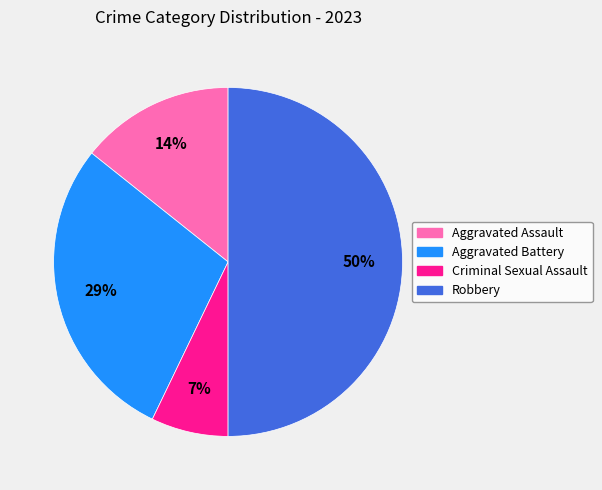

True or false: Robbery accounts for 50% of the total.

True